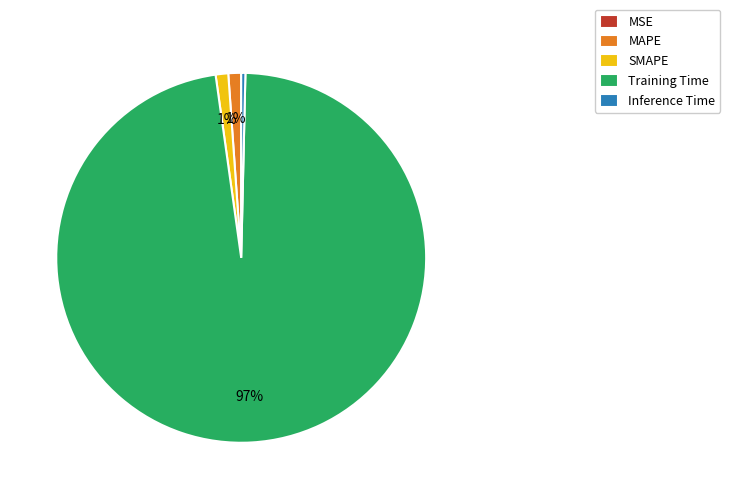

Is it true that MAPE is 10% of the pie?

False